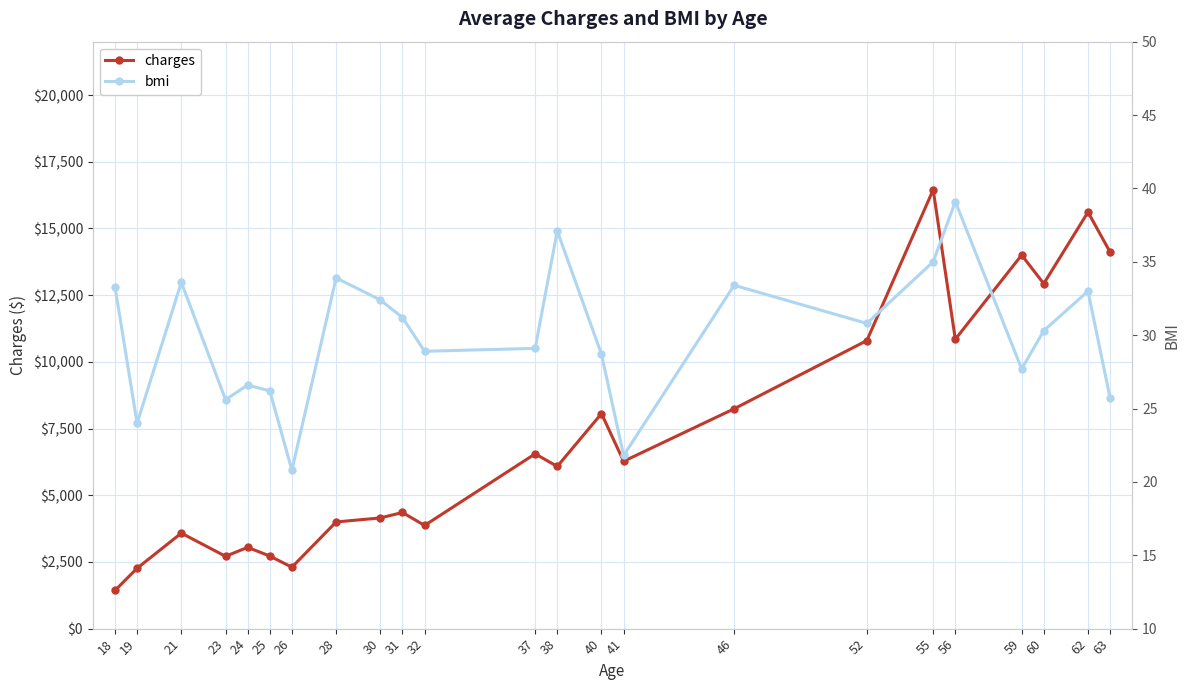

What is the value of the bmi point at the 18th from the left?

35.0